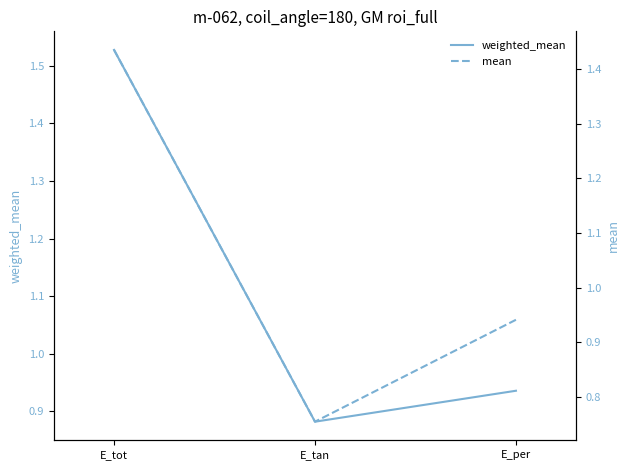

What is the lowest value of the mean series?

0.8